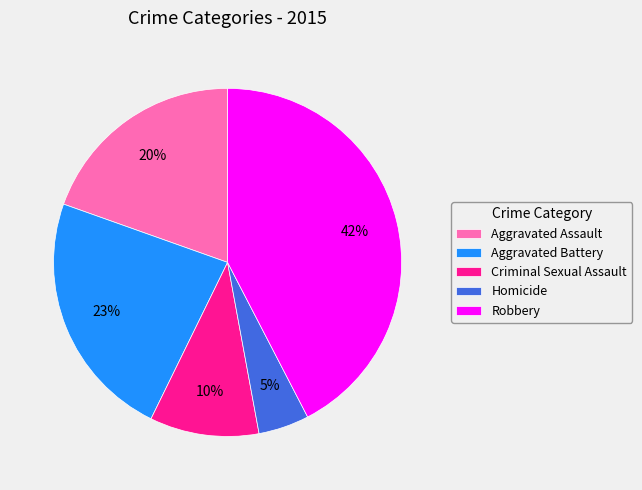

How many slices are in this pie chart?

5